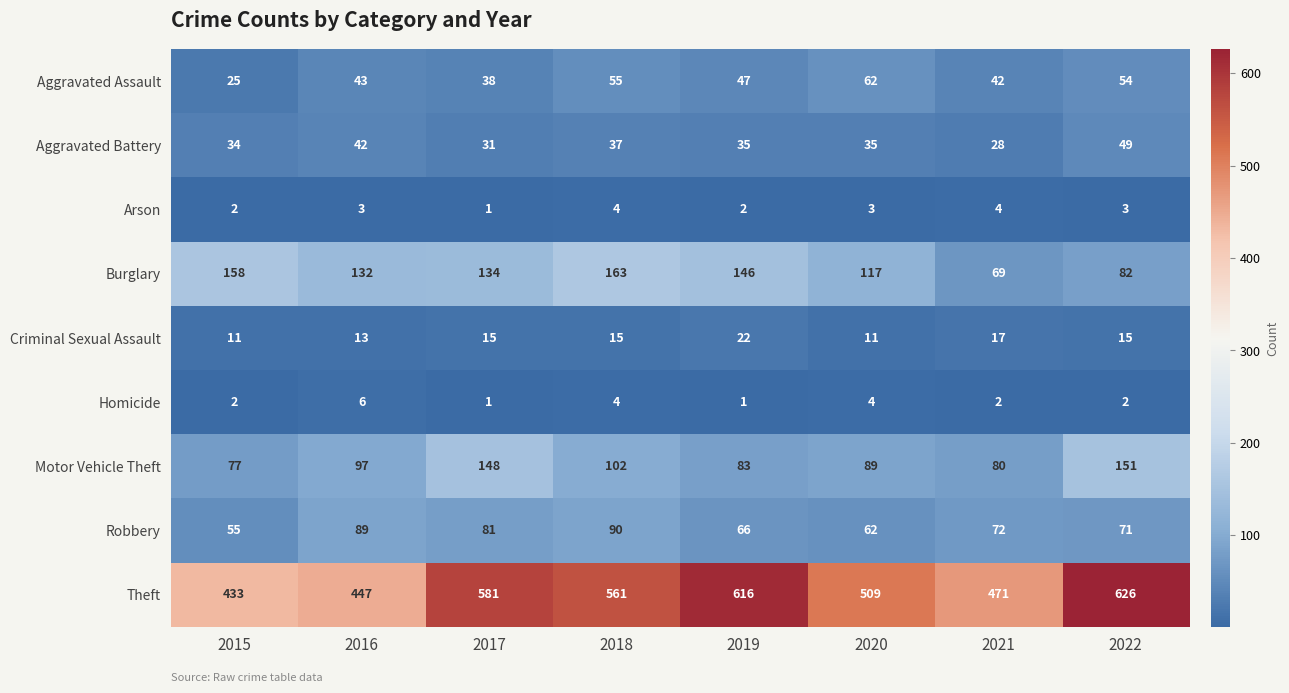

Count the number of categories in the chart.

8